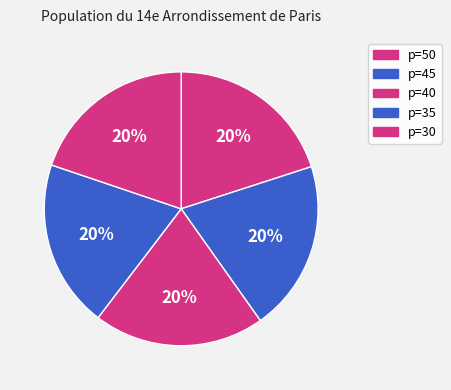

What is the largest slice in the pie chart?

40